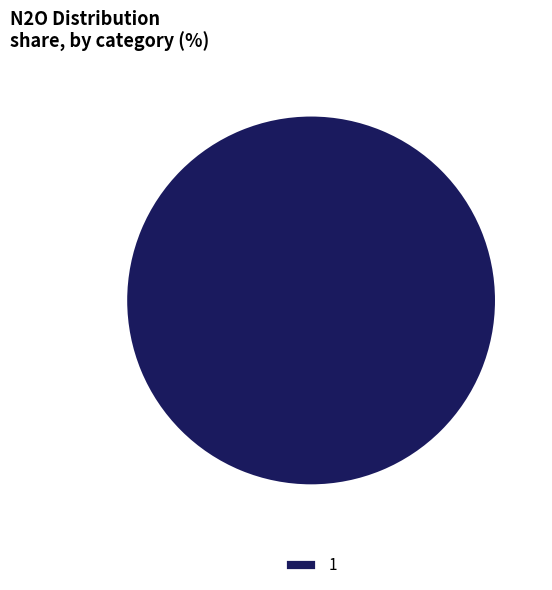

Rank the categories by value from lowest to highest.

1